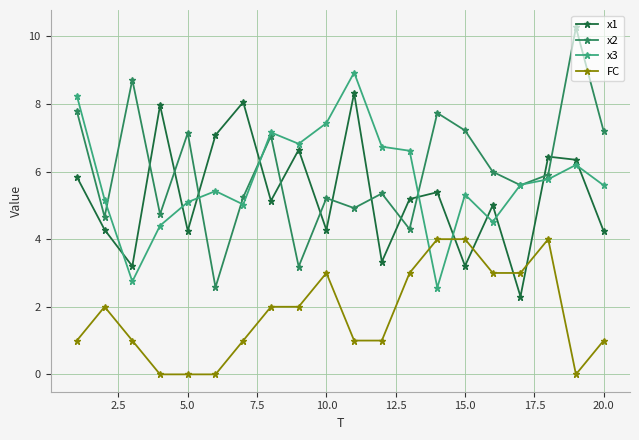

List the series in order of their peak value, highest first.

x2, x3, x1, FC